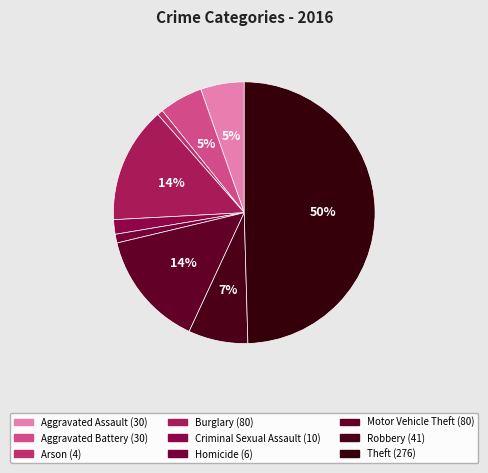

What portion of the pie excludes Criminal Sexual Assault?

98.2%